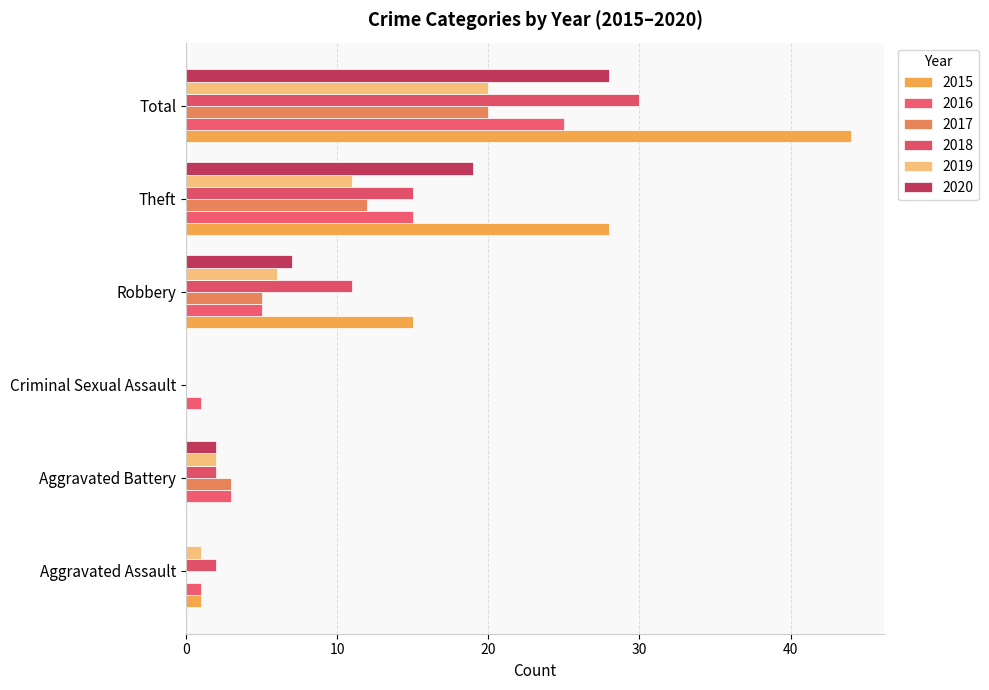

List the labels in order of 2020 value, largest first.

Total, Theft, Robbery, Aggravated Battery, Aggravated Assault, Criminal Sexual Assault